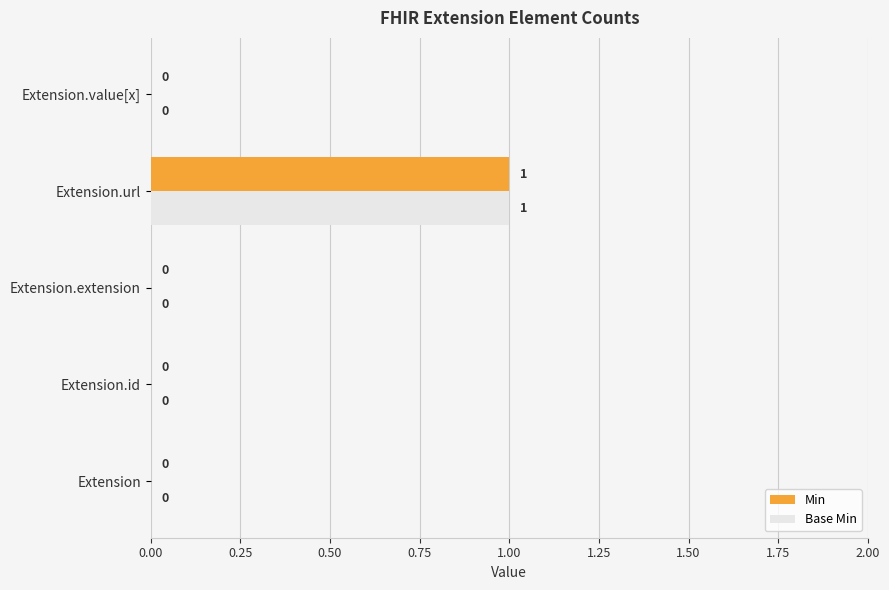

Is it true that Min equals 1 at Extension?

False